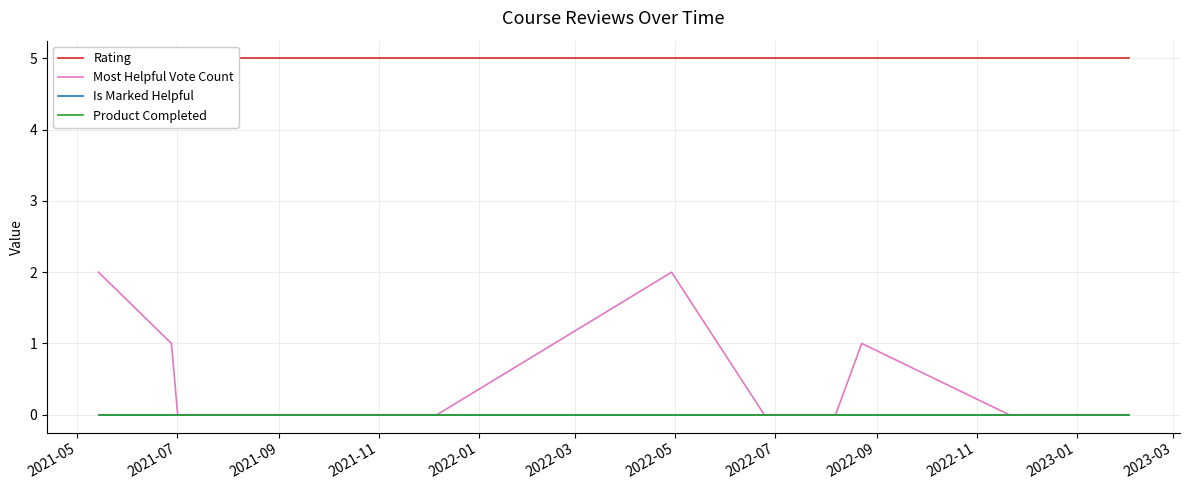

At how many categories does at least one series exceed 4?

13